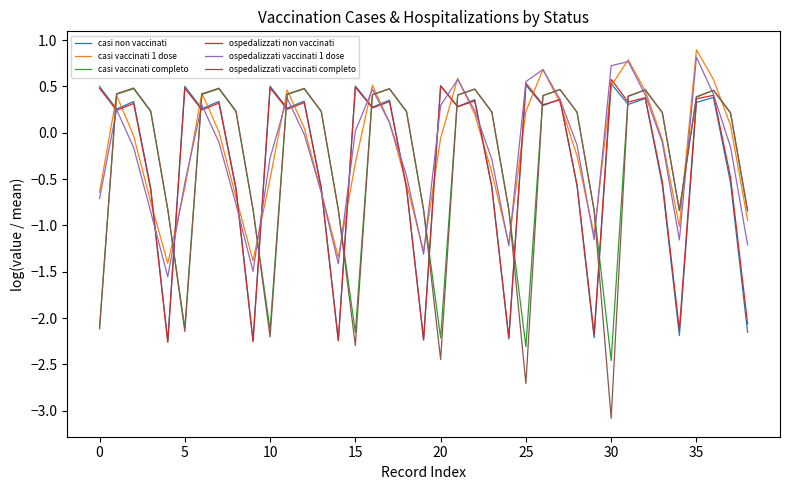

What is the maximum value shown in the chart?

0.9